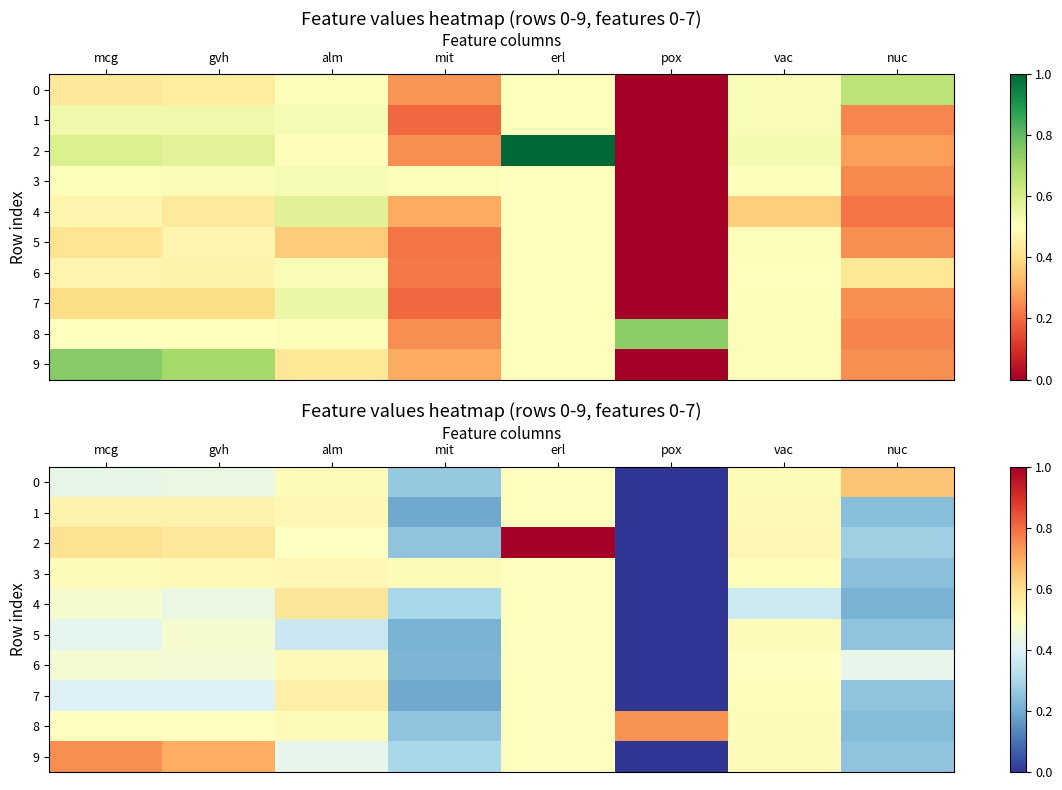

Count the 9 values in the range 0 to 1.

8